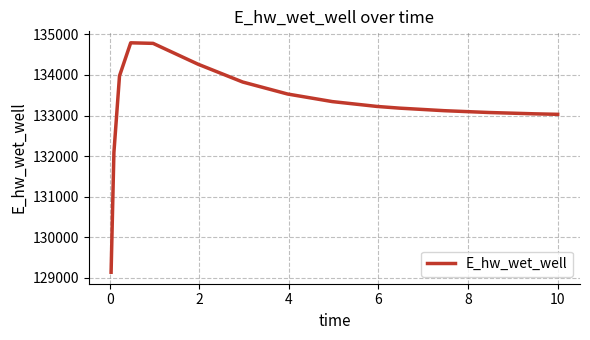

How many series are shown in this chart?

1